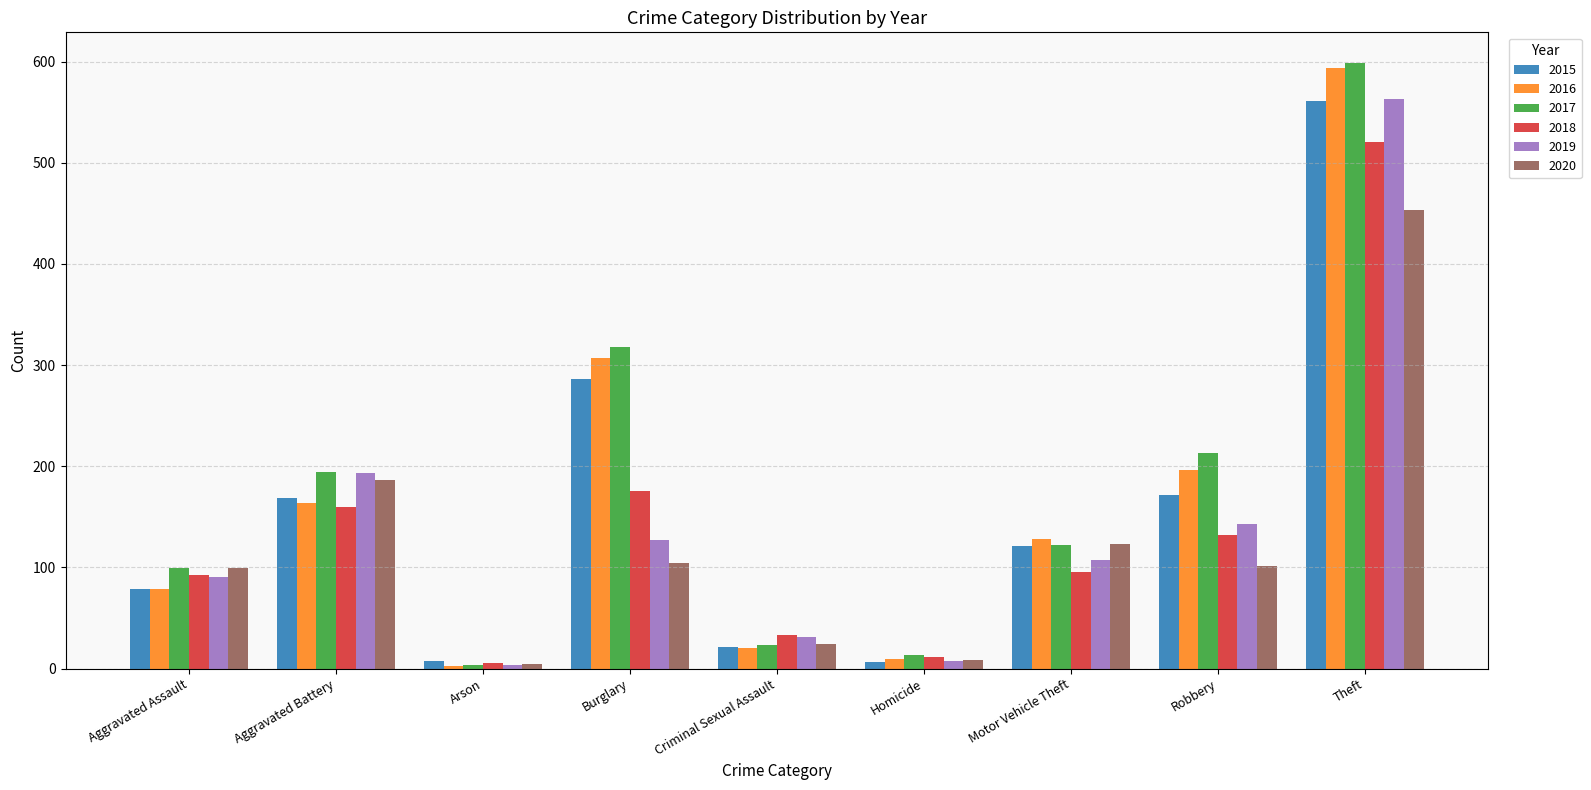

Does the chart contain any negative values?

No